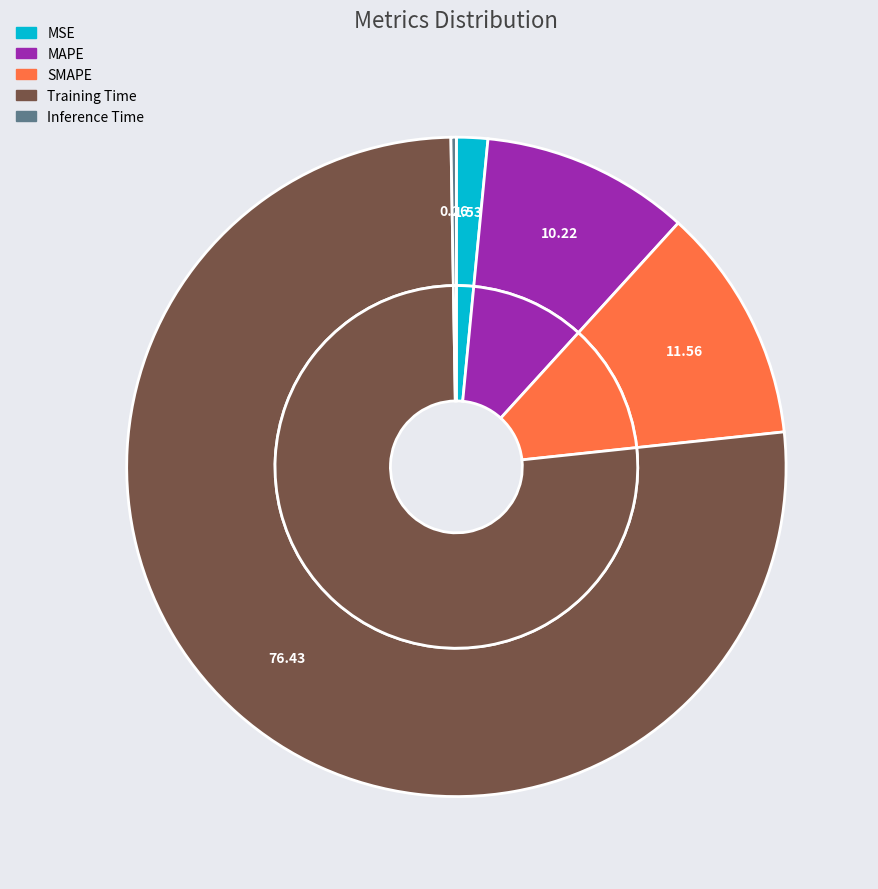

Rank the categories by value from lowest to highest.

Inference Time, MSE, MAPE, SMAPE, Training Time